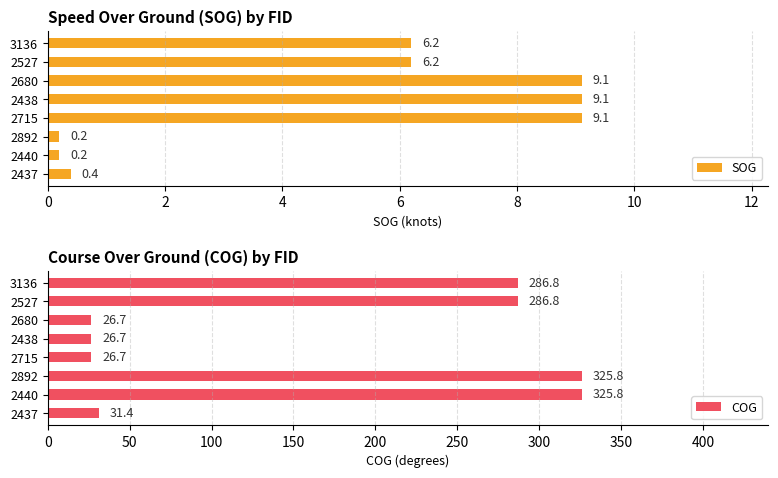

How many series are shown in this chart?

2